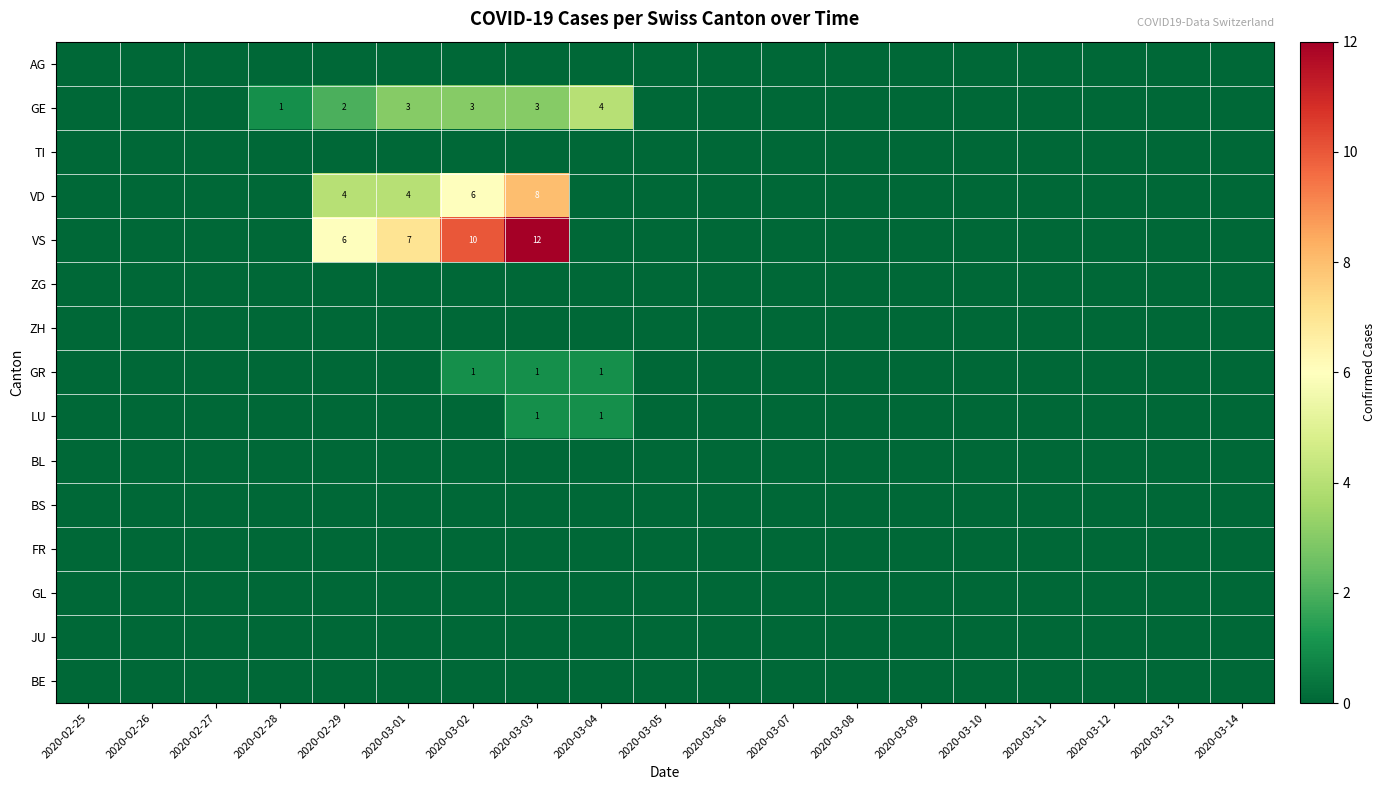

Is it true that VD equals 8 at 2020-03-03?

True